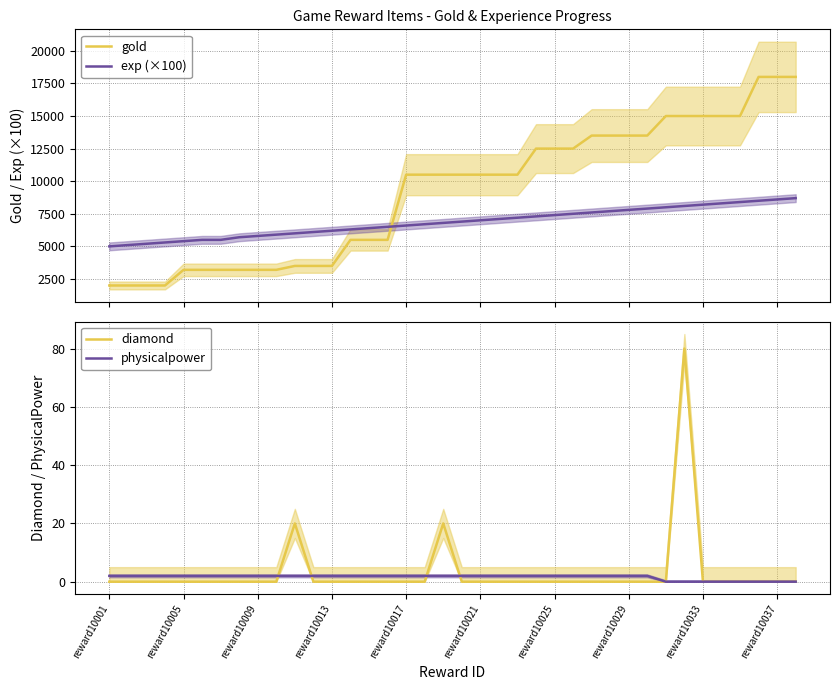

What is the minimum value for exp (×100)?

5000